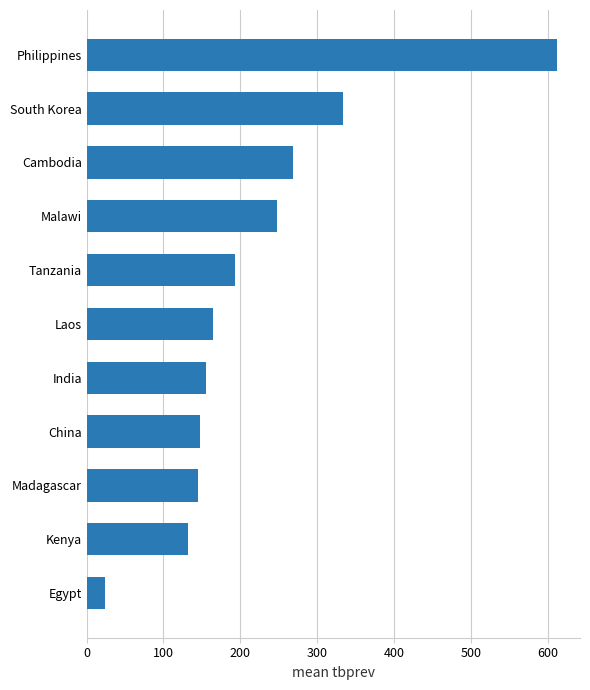

How many bars are there in total?

11